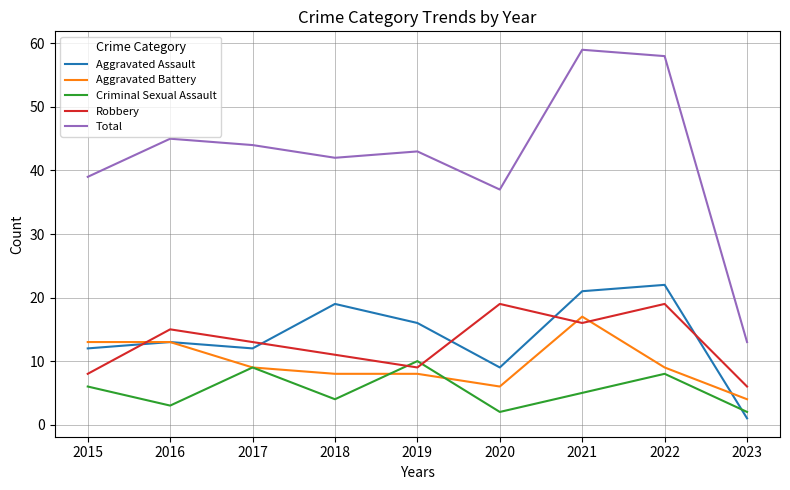

Reading right to left, extract all data points from this chart.

Aggravated Assault: 1	22	21	9	16	19	12	13	12
Aggravated Battery: 4	9	17	6	8	8	9	13	13
Criminal Sexual Assault: 2	8	5	2	10	4	9	3	6
Robbery: 6	19	16	19	9	11	13	15	8
Total: 13	58	59	37	43	42	44	45	39